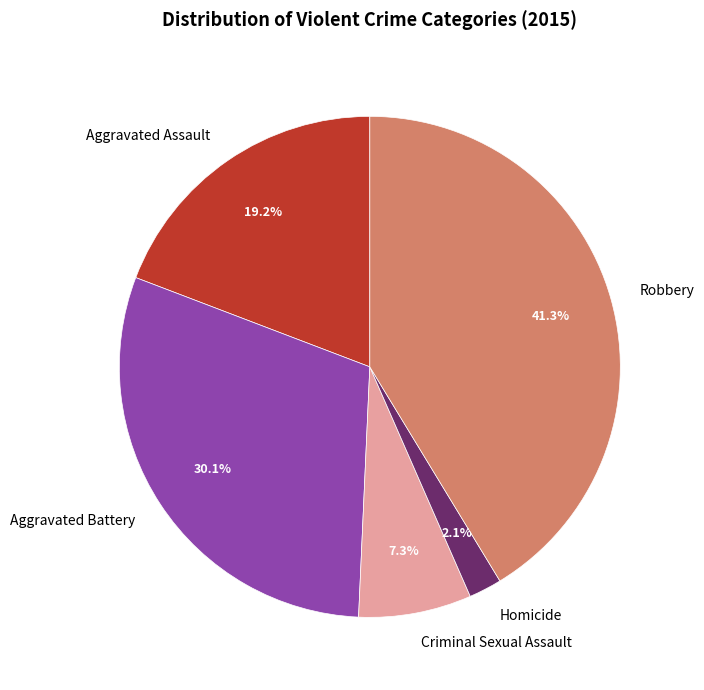

To the nearest percent, what is the average slice percentage?

20%